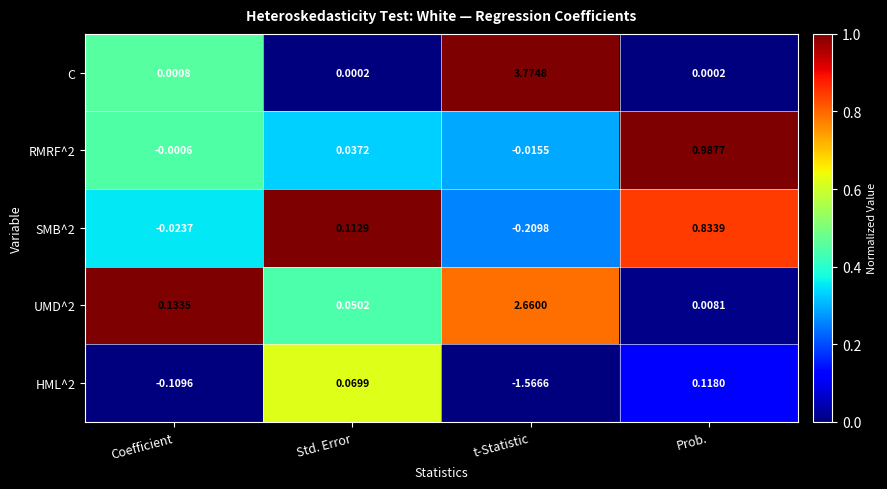

At which category is the sum across all series the highest?

t-Statistic